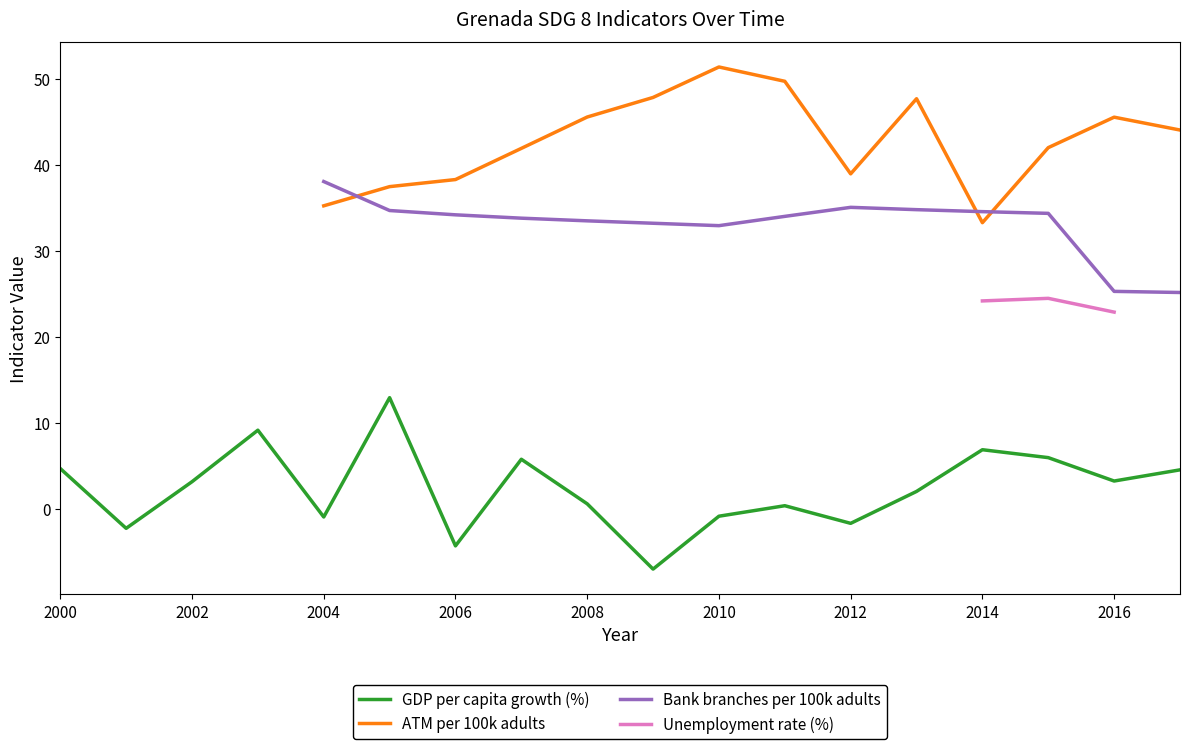

The GDP per capita growth (%) series shows 3.3 at 2016. True or false?

True